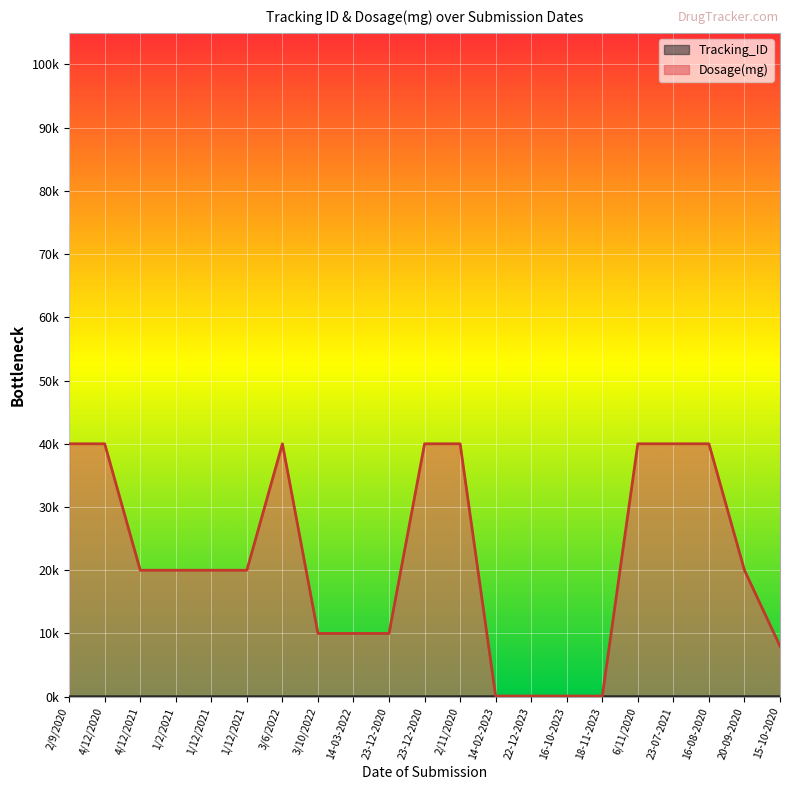

Which label corresponds to the smallest value in the chart?

2/9/2020